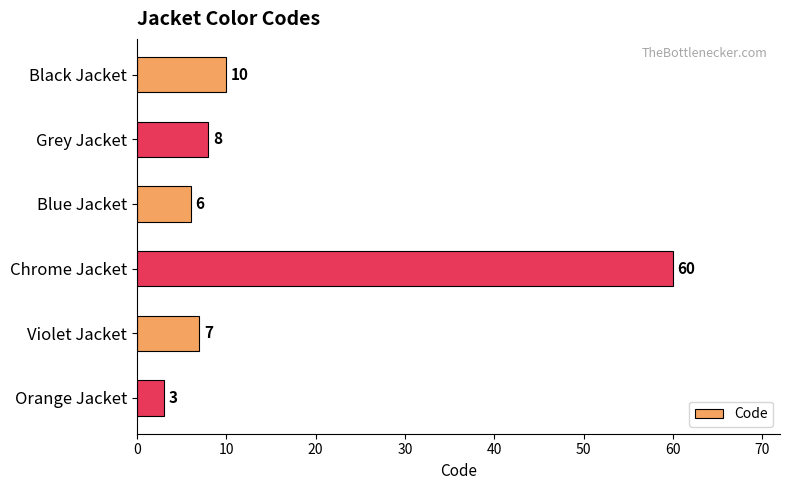

How many series are shown in this chart?

1